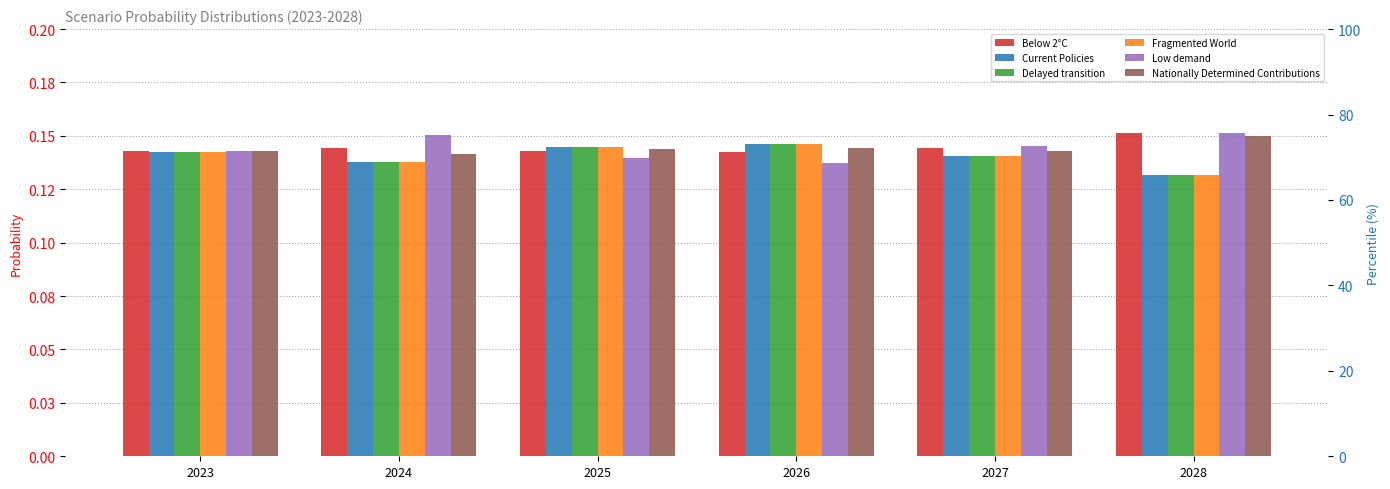

What are all the series names shown in the legend?

Below 2°C, Current Policies, Delayed transition, Fragmented World, Low demand, Nationally Determined Contributions